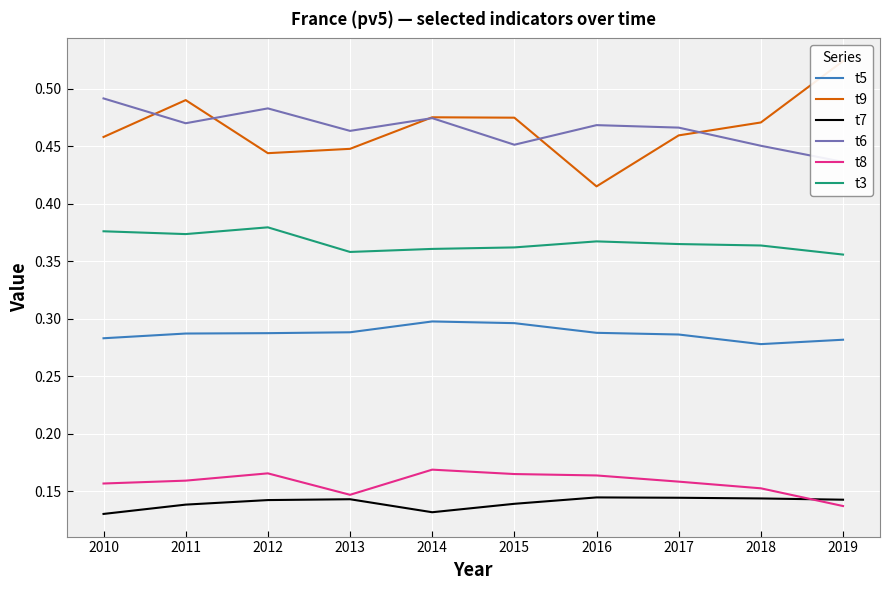

True or false: t6 has a value of 0.5 at 2010.

True